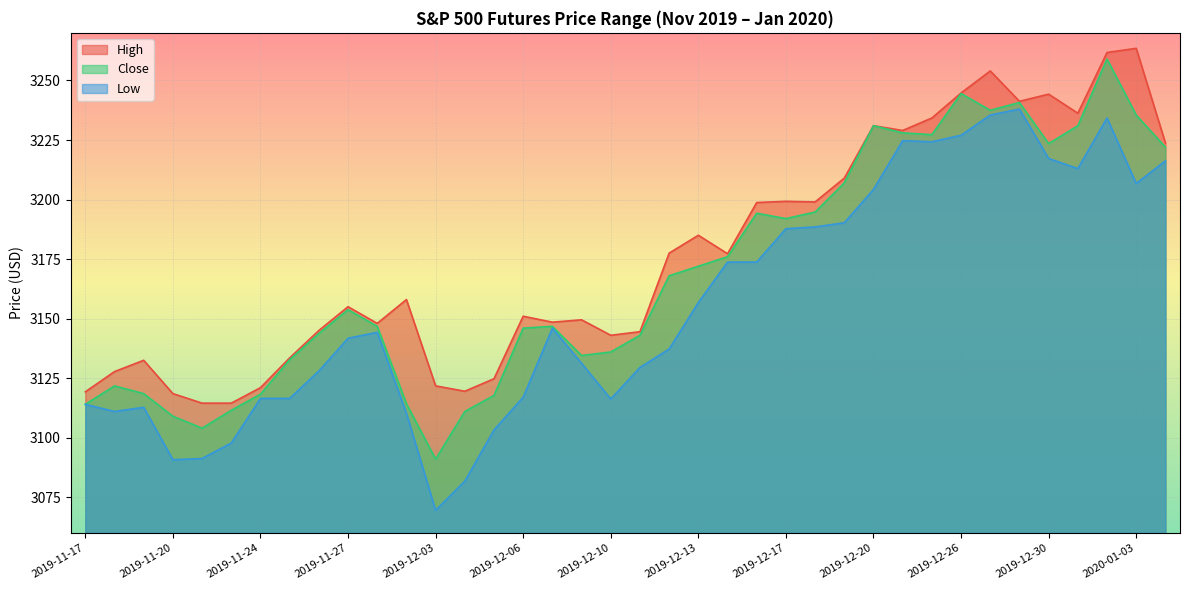

True or false: Close and Low intersect in this chart.

False